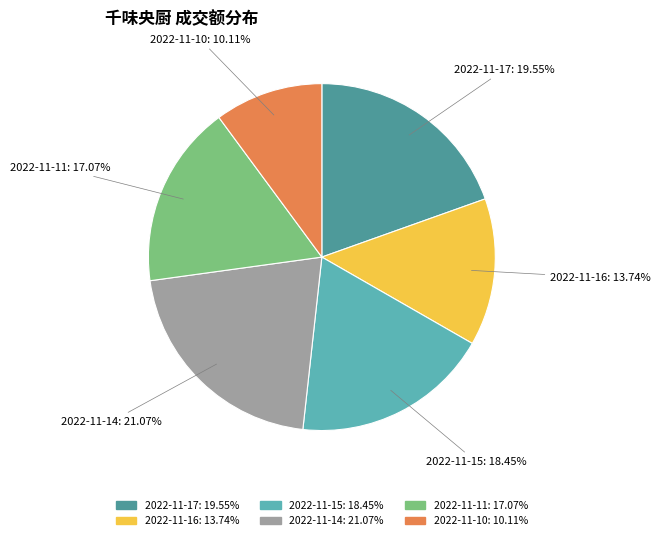

To the nearest percent, what is the difference between the largest and smallest slice percentages?

11%